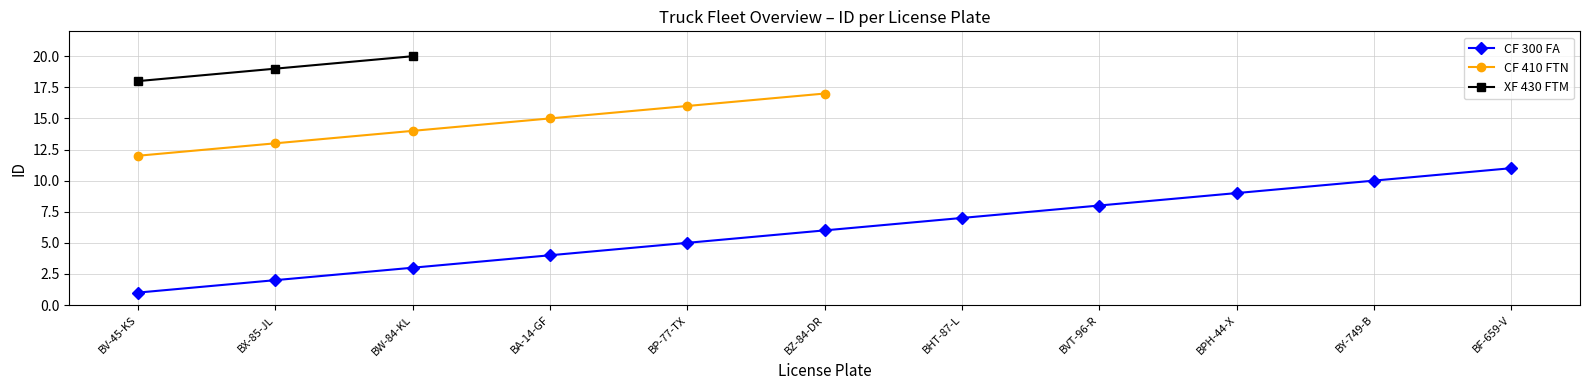

Which label corresponds to the largest value in the chart?

BW-84-KL